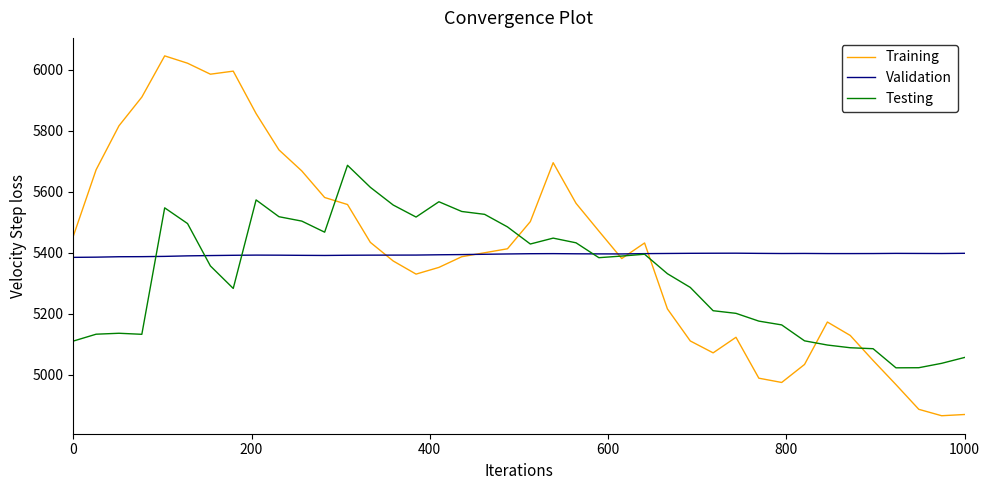

Which series has the widest spread of values?

Training